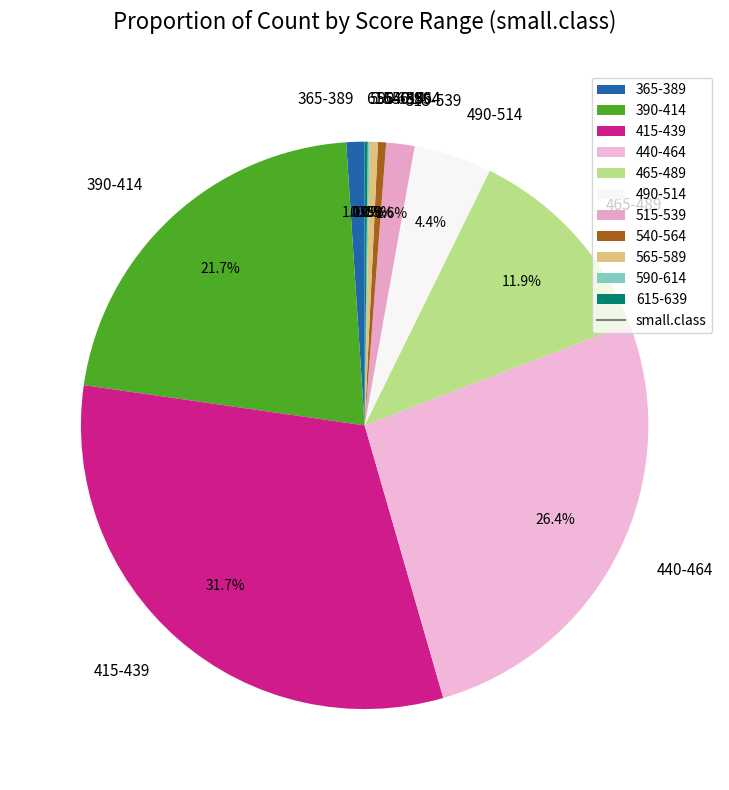

Is the sum of 515-539 and 390-414 greater than half?

No